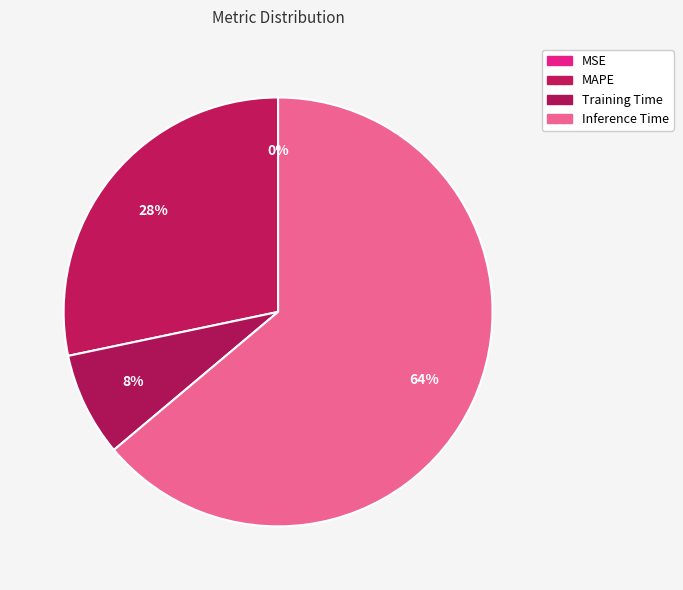

To the nearest percent, what portion does Inference Time represent?

64%